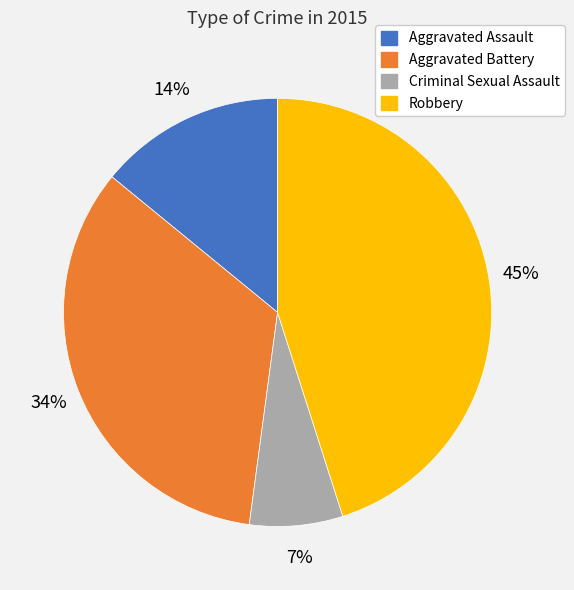

What percentage is the Aggravated Battery slice, to the nearest percent?

34%